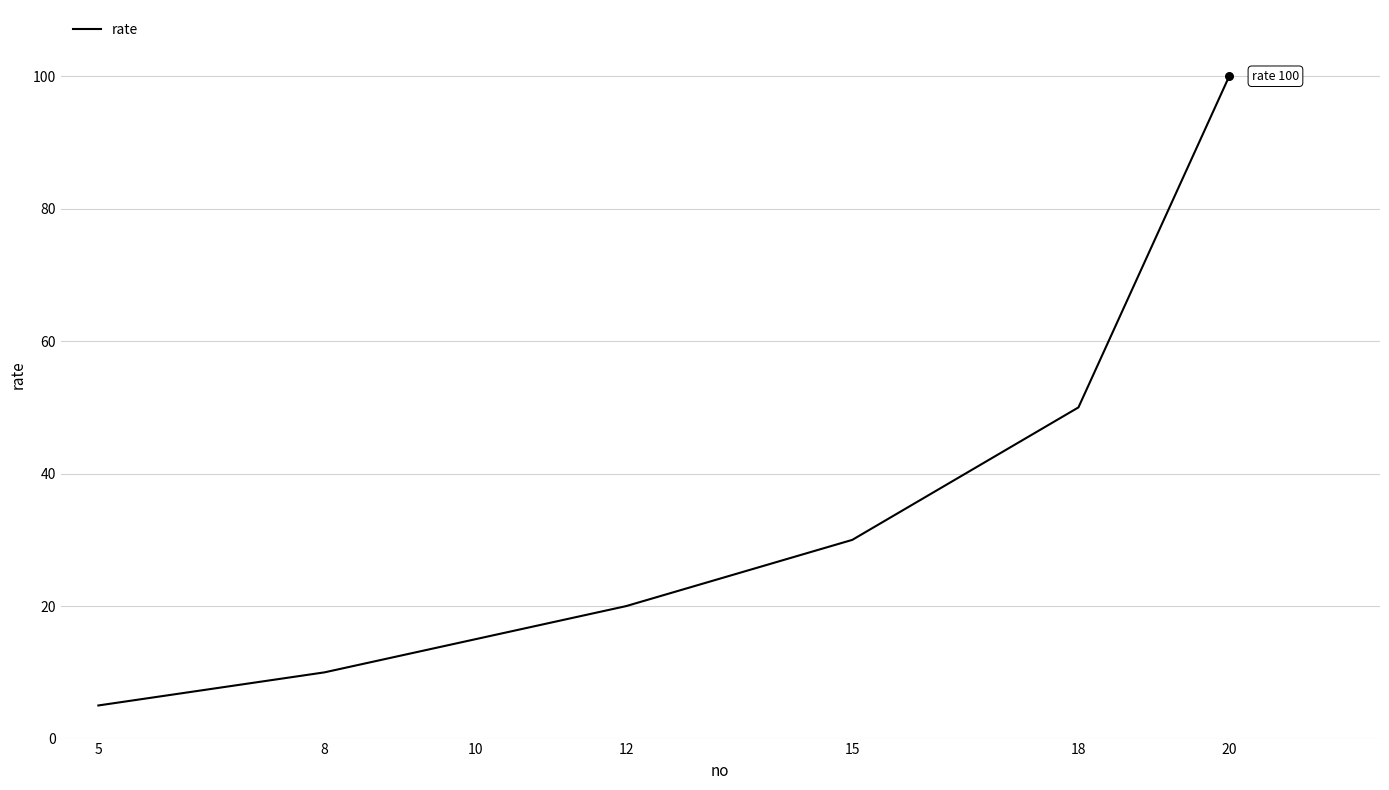

Approximately how many times larger is the value at 18 compared to 8?

5.0